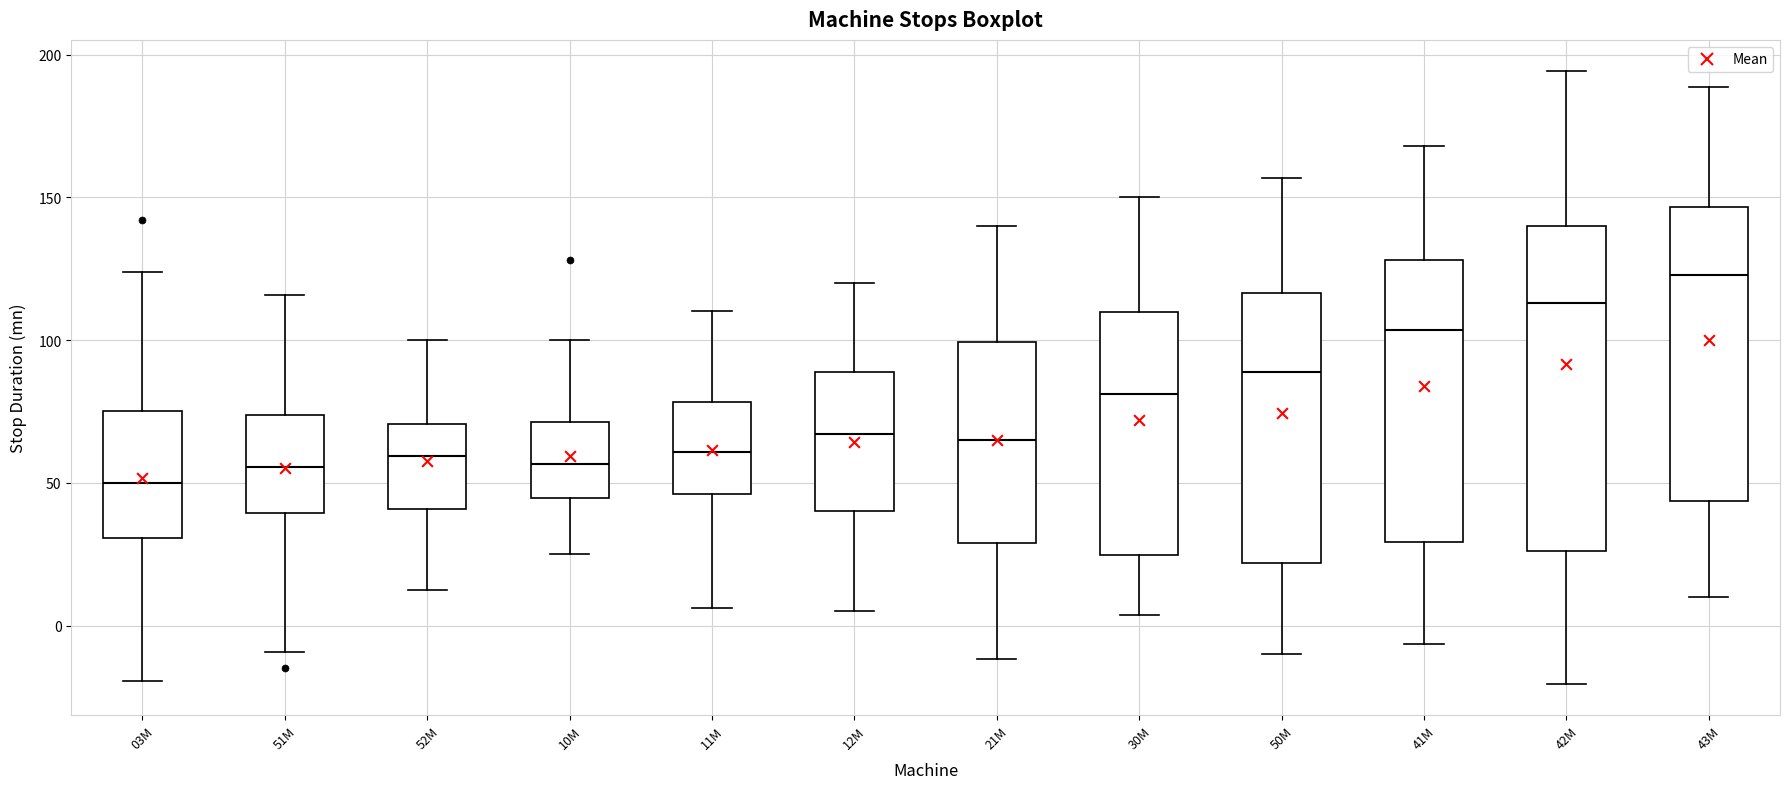

Which box is the tallest, from its lower edge to its upper edge?

42M